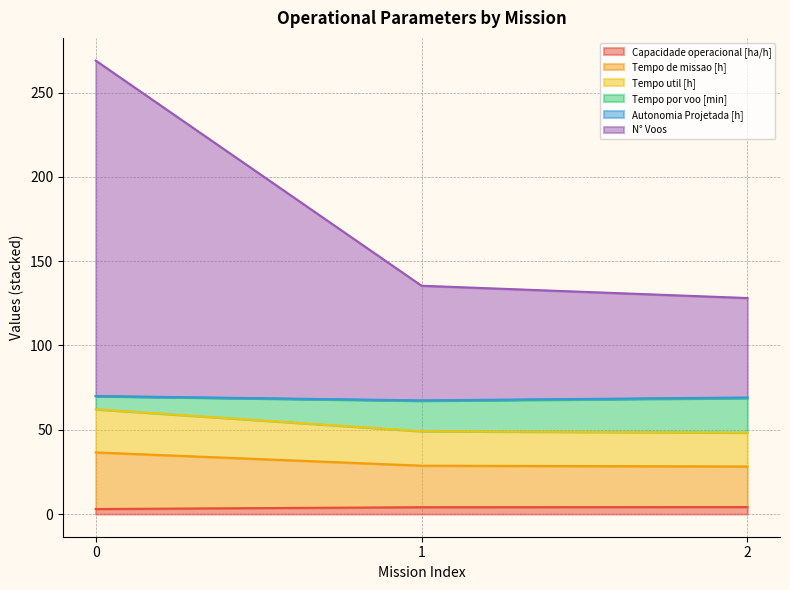

Is it true that Capacidade operacional [ha/h] equals 4.2 at 2?

True